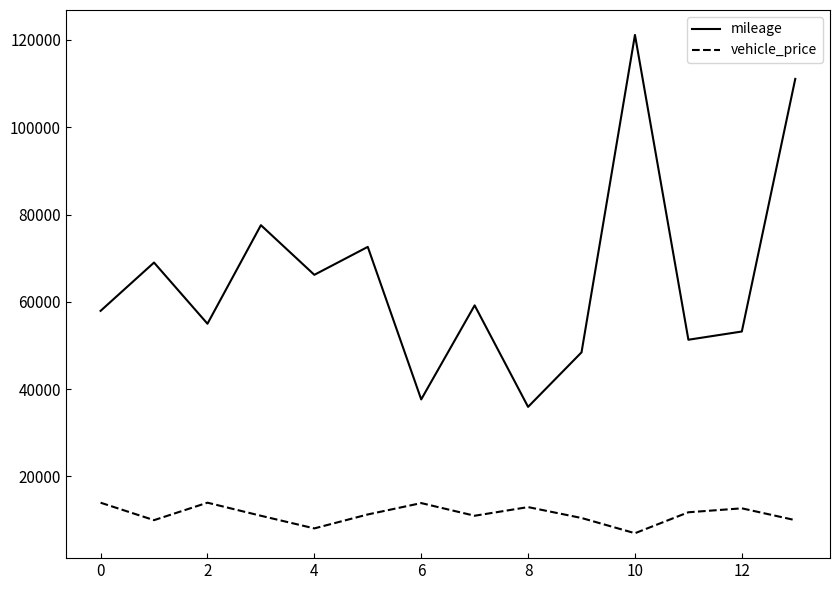

What is the difference between the maximum and minimum values in the mileage series?

85218